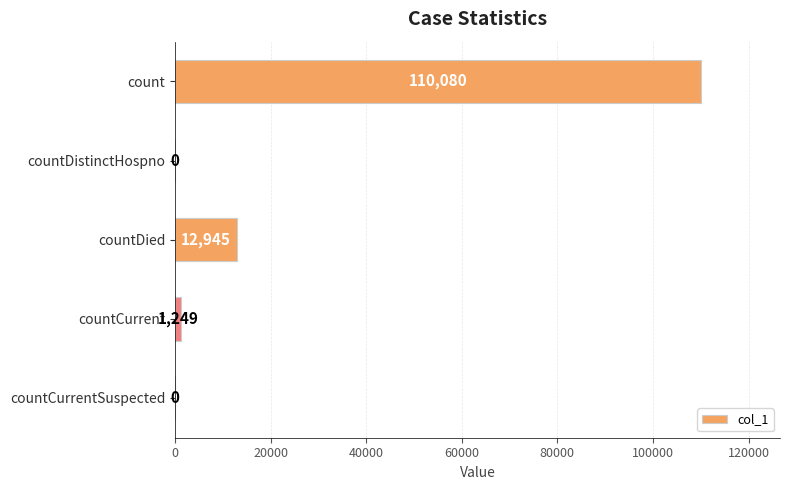

Are the bars horizontal?

Yes